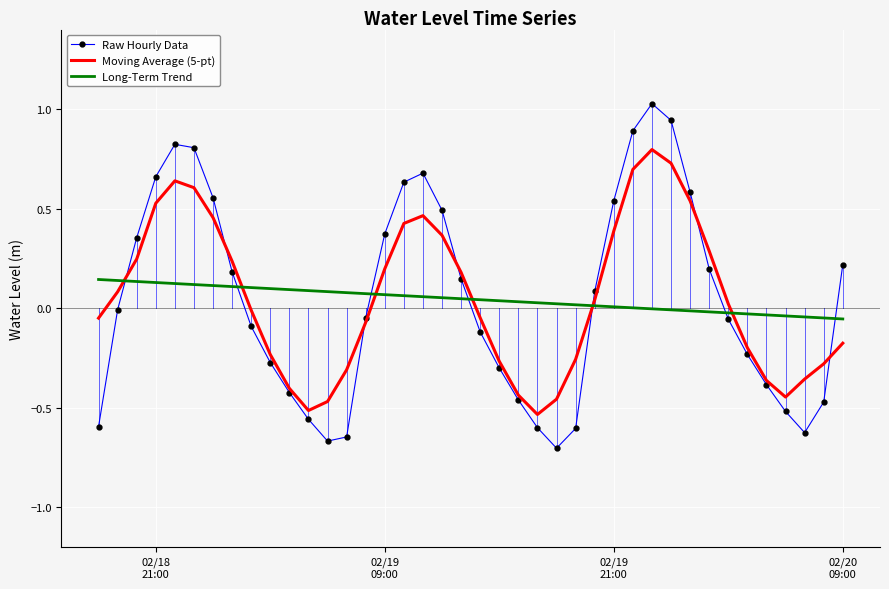

Rank the series by their maximum value, from lowest to highest.

Long-Term Trend, Moving Average (5-pt), Raw Hourly Data